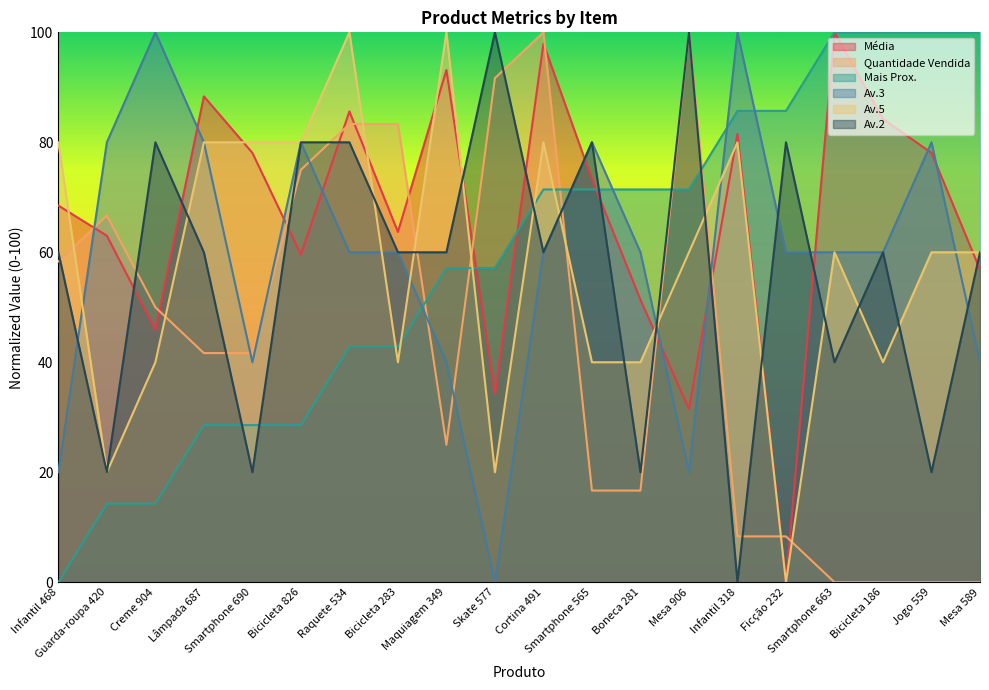

How many values in Mais Prox. are above zero?

19